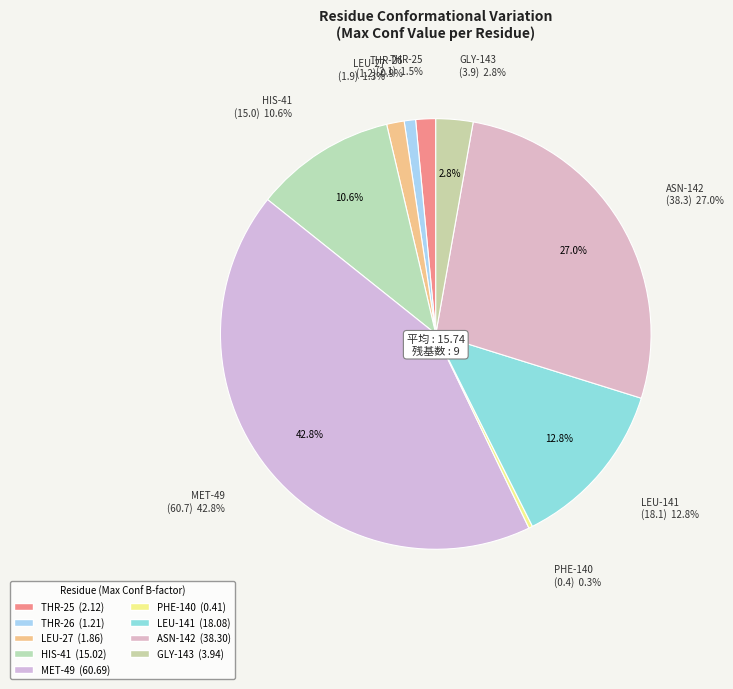

Is there any slice that represents more than half of the pie?

No